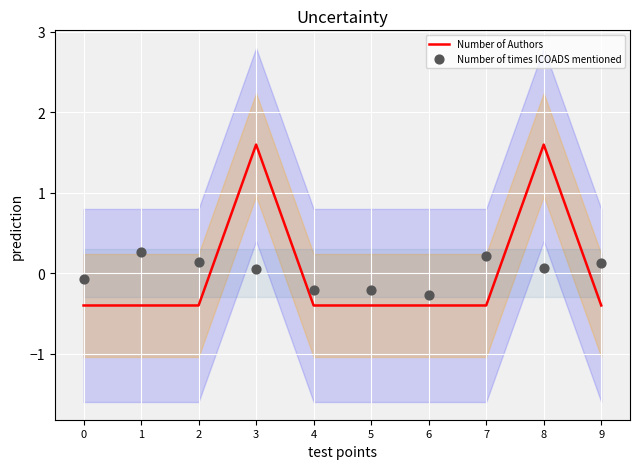

Is the value of Number of Authors at 4 greater than the value of Number of times ICOADS mentioned at 2?

No